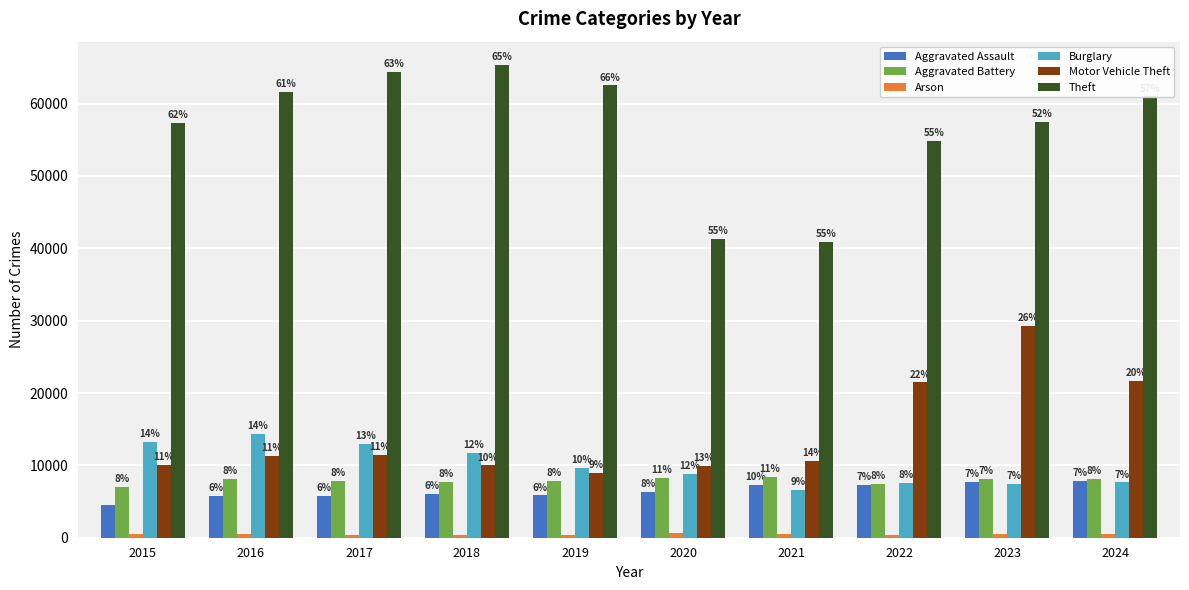

What is the value of the Motor Vehicle Theft bar at the 5th from the left?

8978